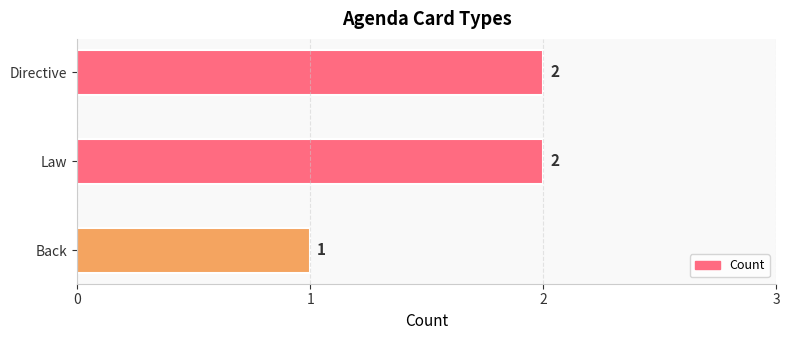

The chart shows a value of 3 at Law. True or false?

False